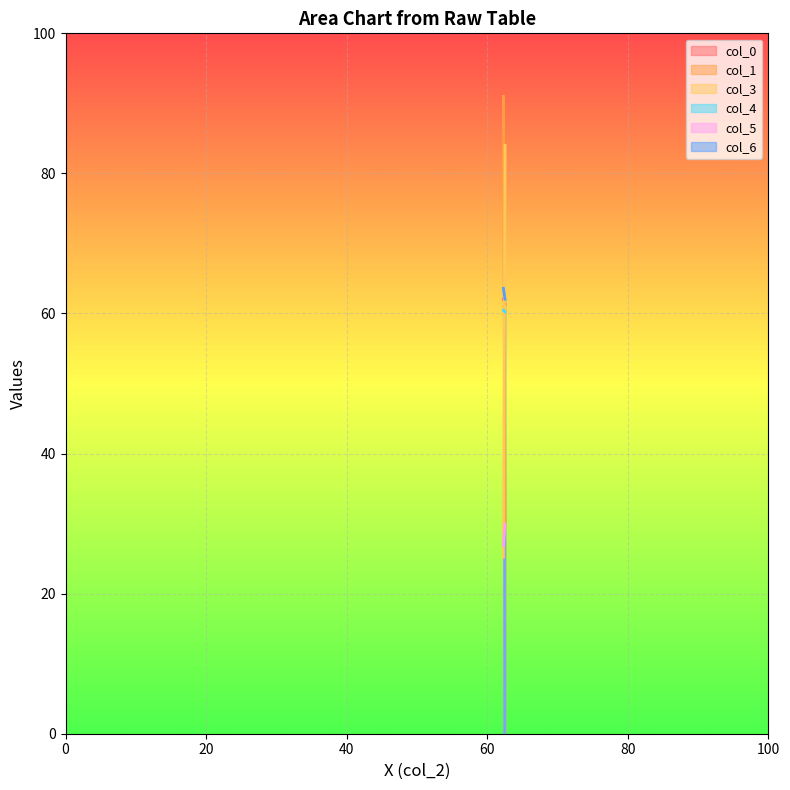

How many values in the col_5 series are below 29?

1